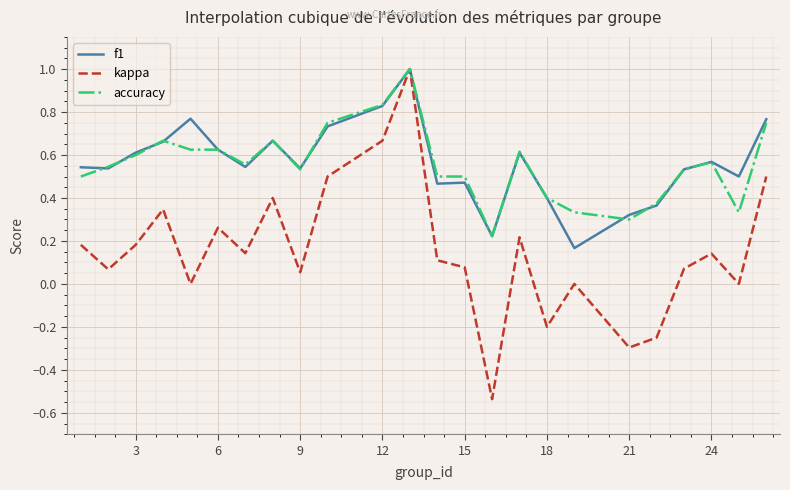

Which series has the largest range (max minus min)?

kappa